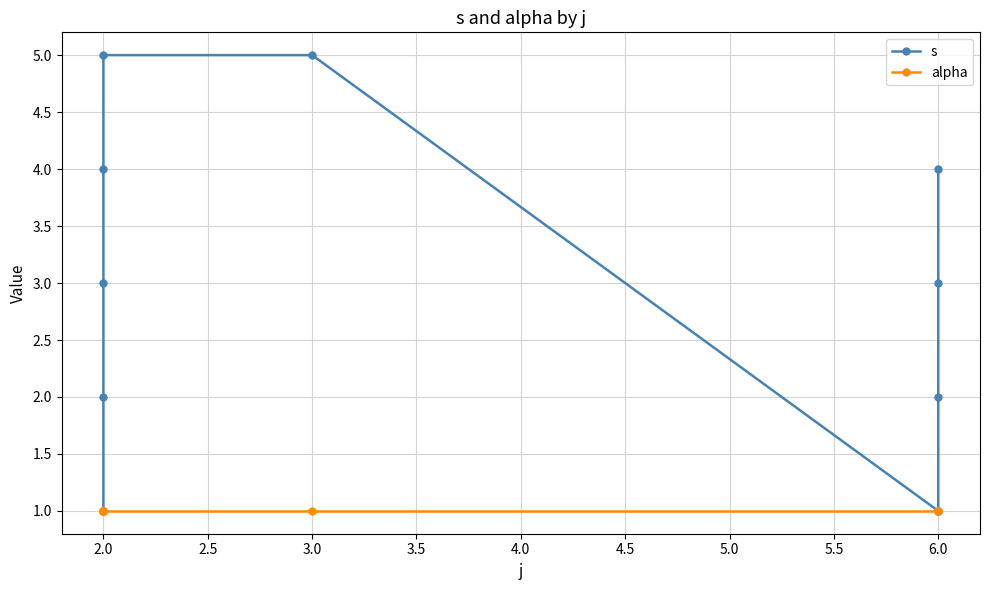

What is the value of the s point at the 10th from the left?

4